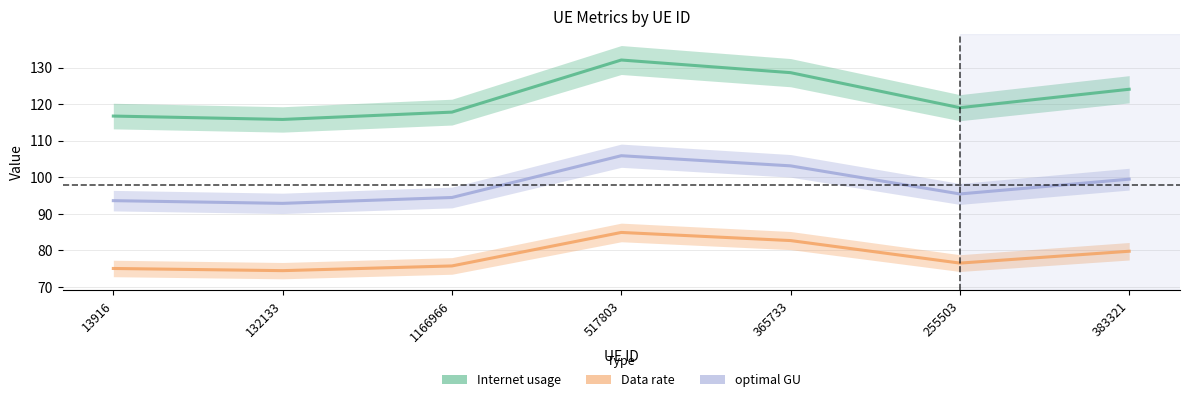

List the series in order of their peak value, lowest first.

Data rate, optimal GU, Internet usage